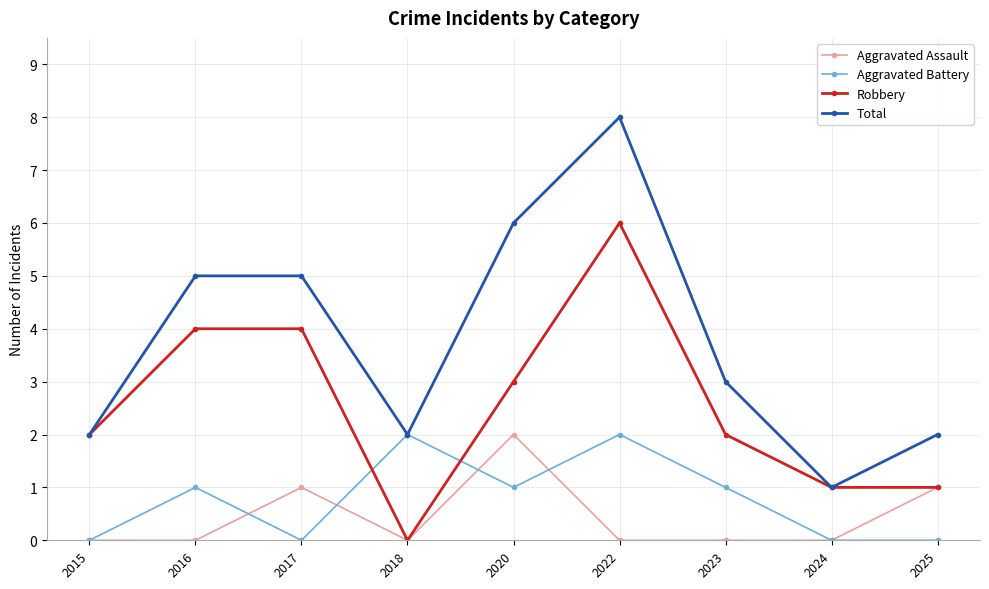

True or false: Aggravated Battery has a value of -1 at 2017.

False